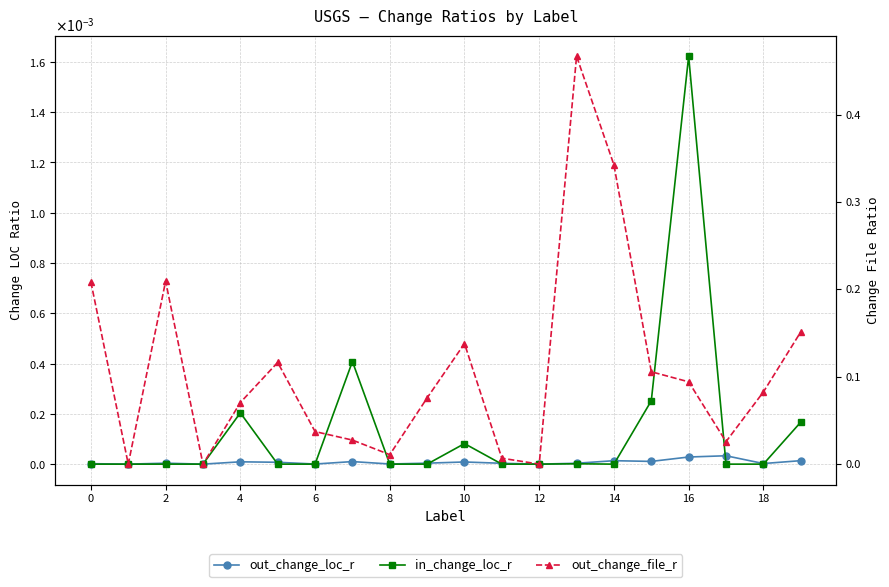

At which category is the sum across all series the highest?

13